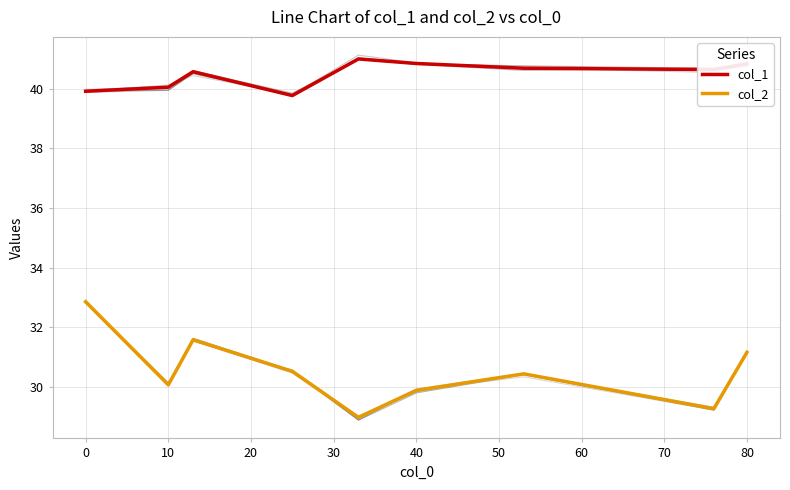

True or false: col_2 has a value of 54.3 at 80.

False